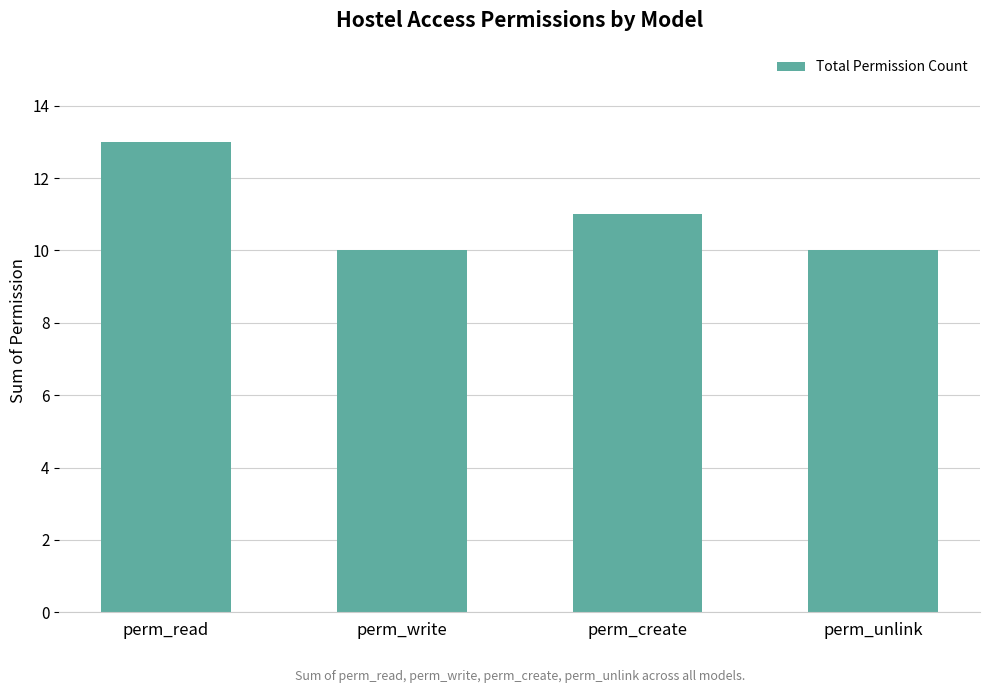

What is the sum of the values at perm_unlink and perm_write?

20